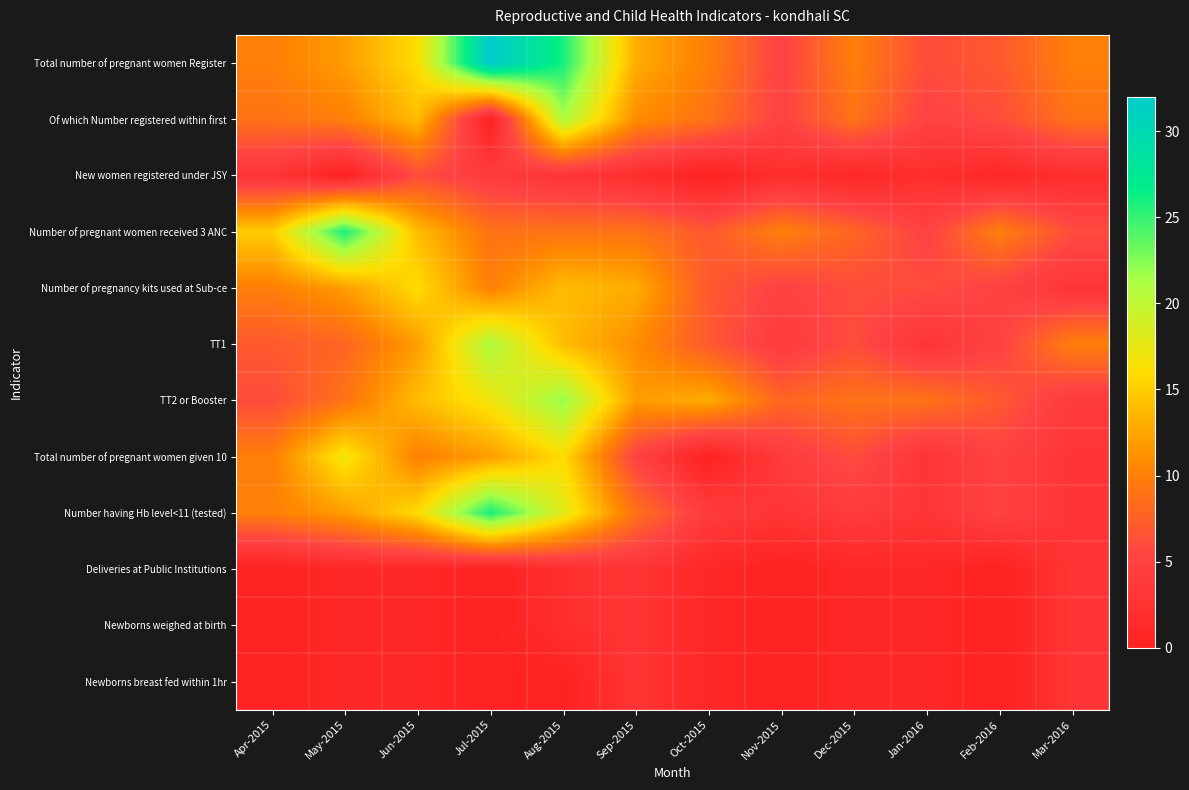

What is the greatest value displayed?

32